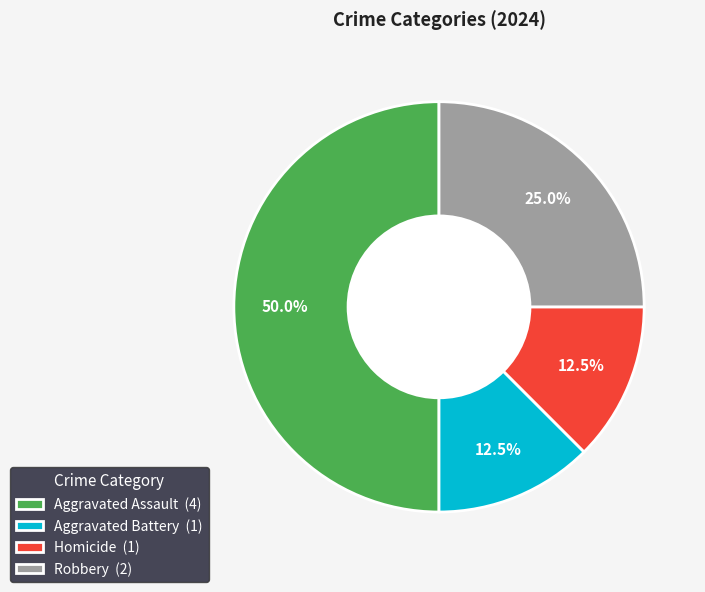

Which has a higher value, Robbery (2) or Aggravated Battery (1)?

Robbery (2)